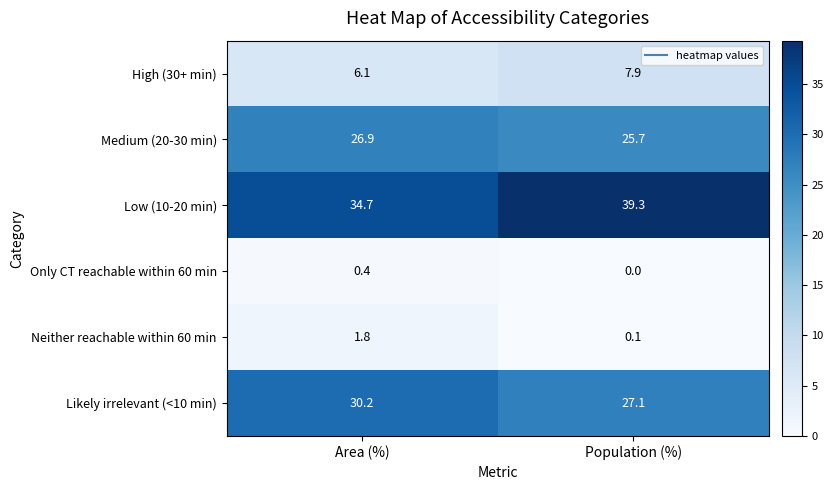

How many distinct data groups are displayed?

6